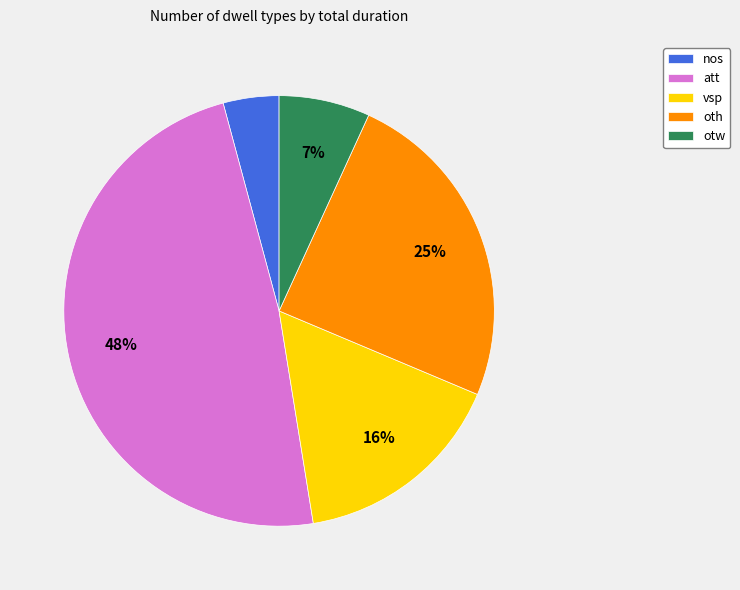

Is otw the majority of the pie?

No